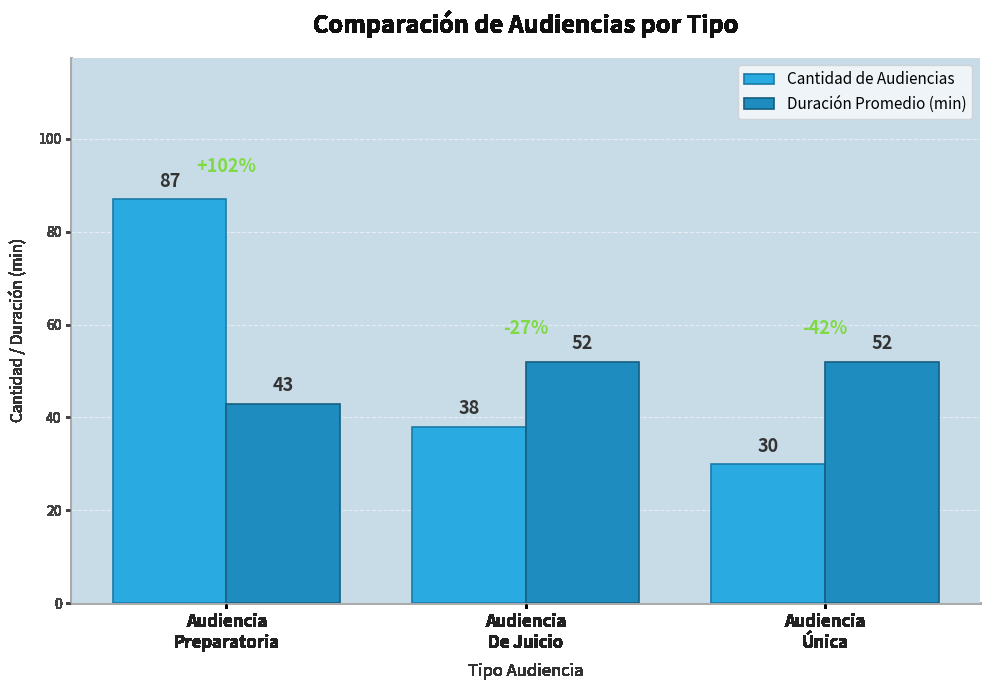

Reading left to right, what are all the values shown in this chart?

Cantidad de Audiencias: Audiencia
Preparatoria=87	Audiencia
De Juicio=38	Audiencia
Única=30
Duración Promedio (min): Audiencia
Preparatoria=43	Audiencia
De Juicio=52	Audiencia
Única=52